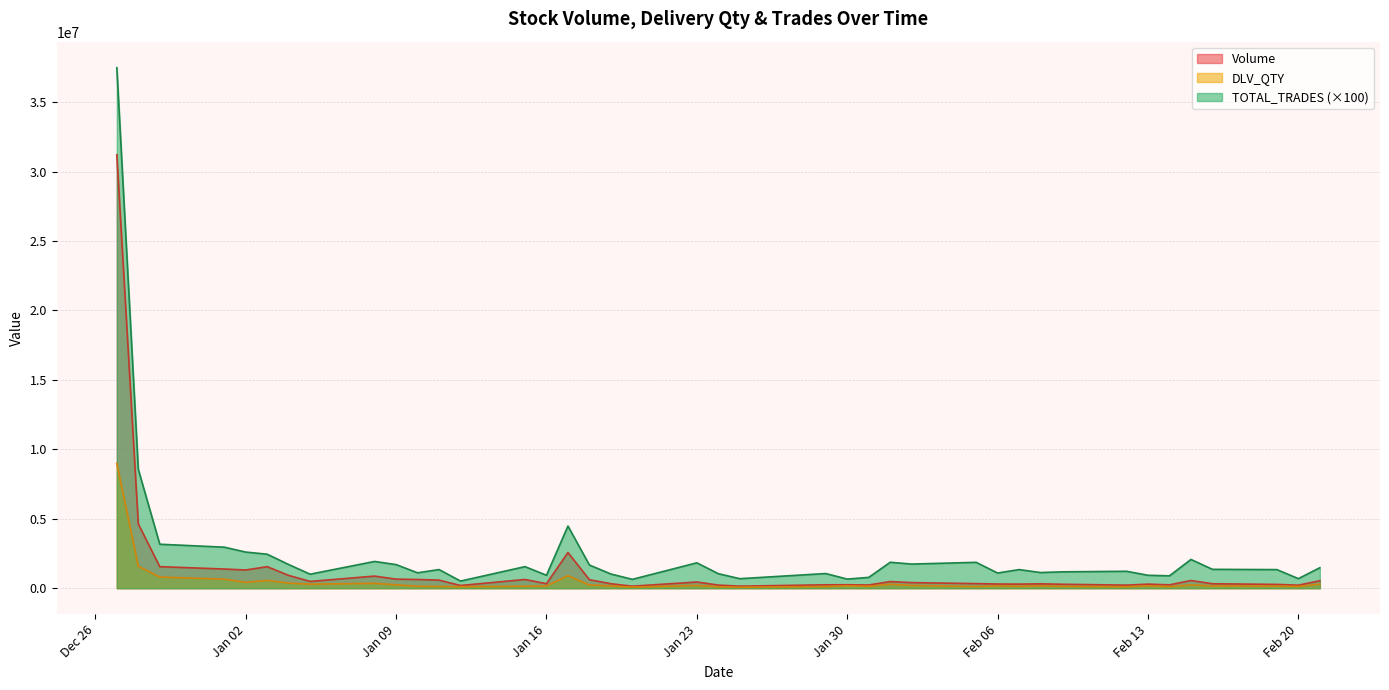

True or false: DLV_QTY and Volume intersect in this chart.

False